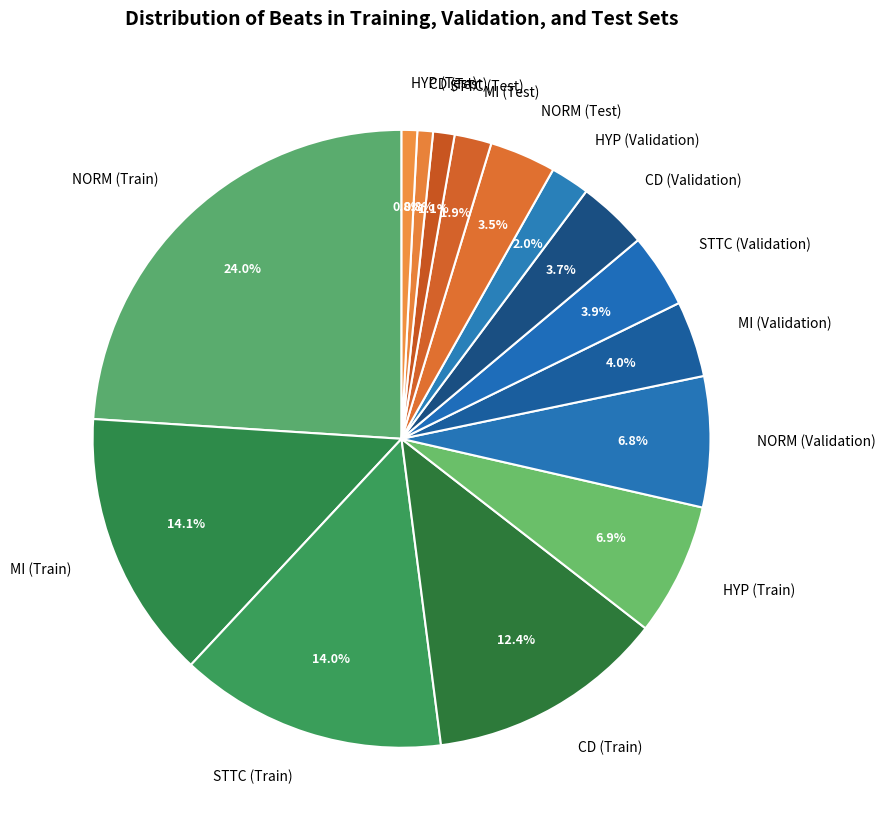

To the nearest percent, what is the average slice percentage?

7%